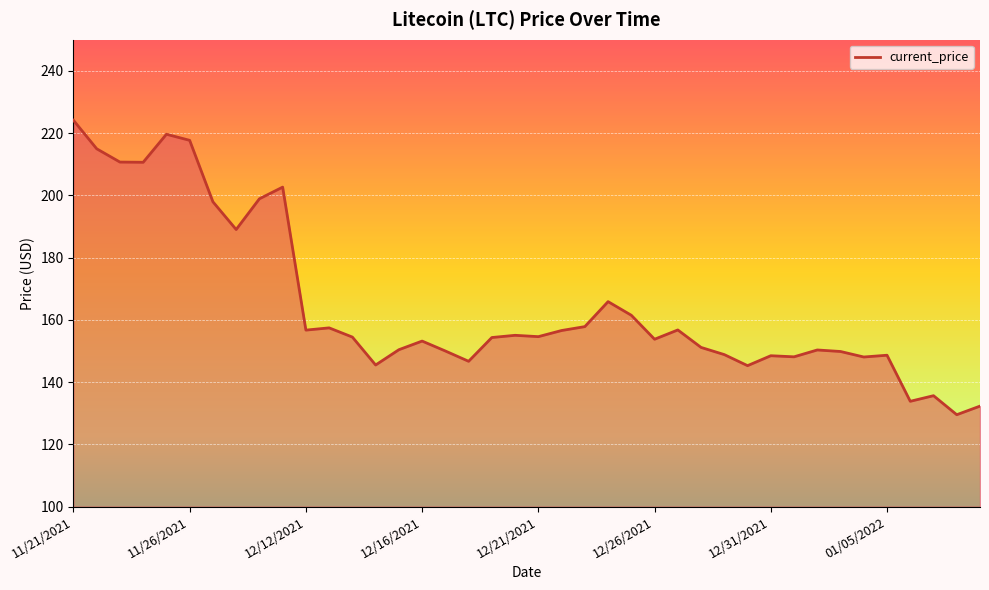

What is the difference between the maximum and minimum values?

94.6